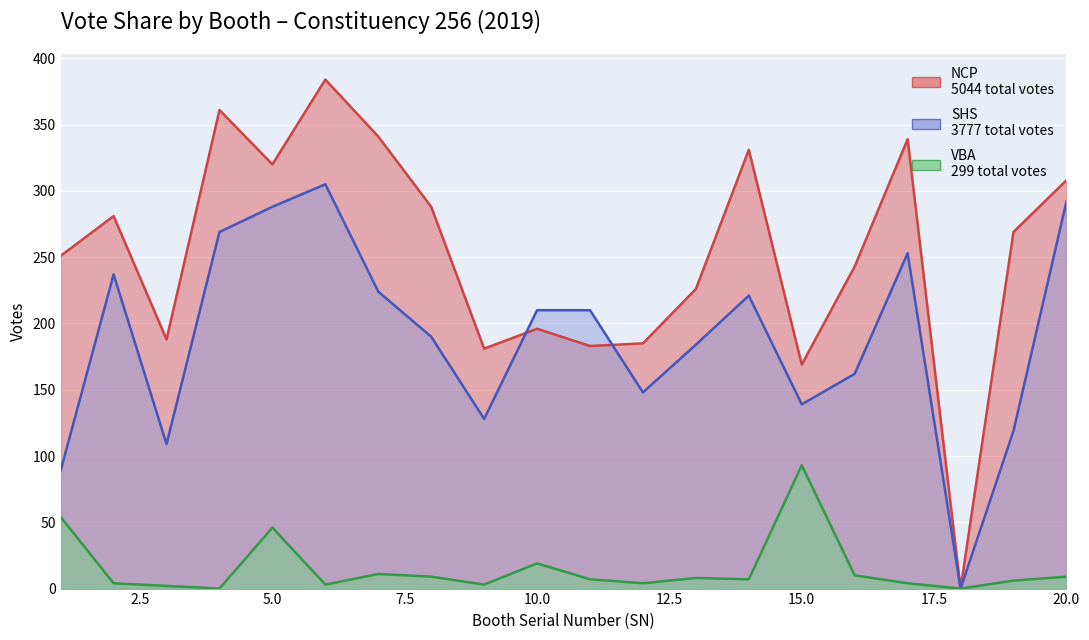

How many values in the VBA series are below 7?

9